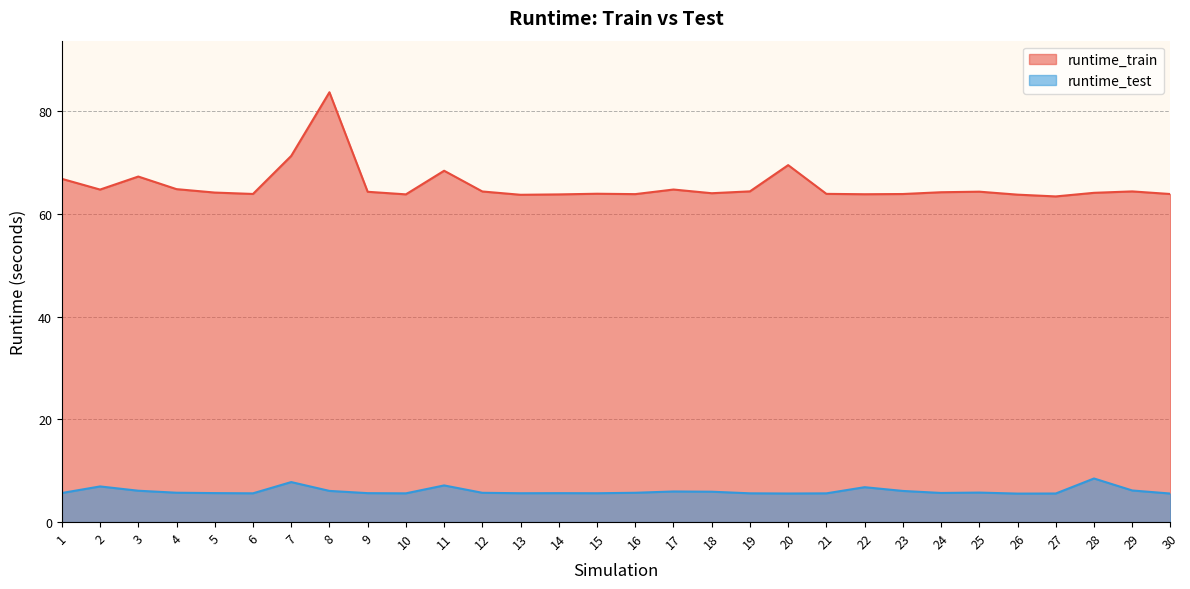

True or false: runtime_test has more than 0 interior local peaks.

True